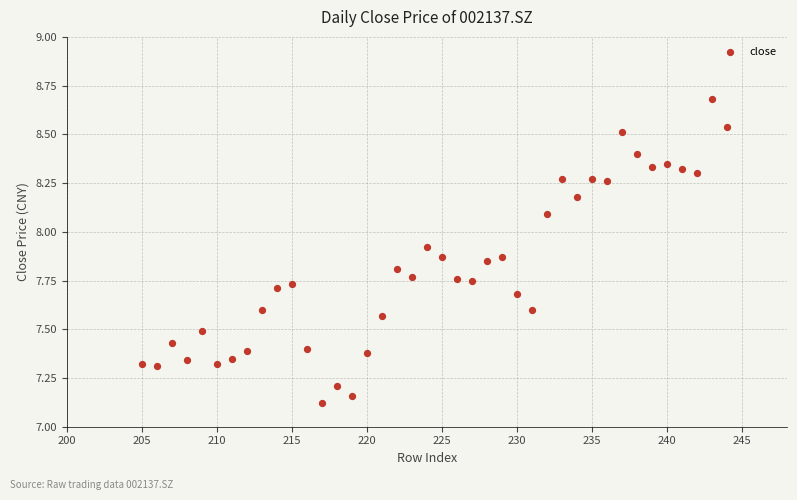

What is the range of Y values (max minus min)?

1.6